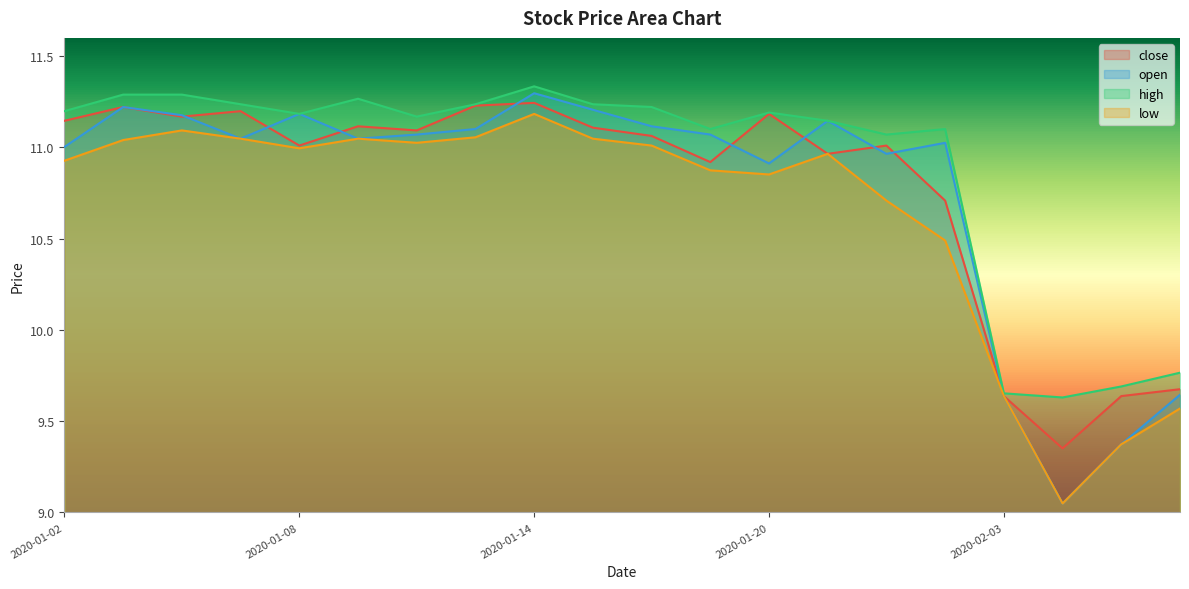

What is the lowest value of the high series?

9.6